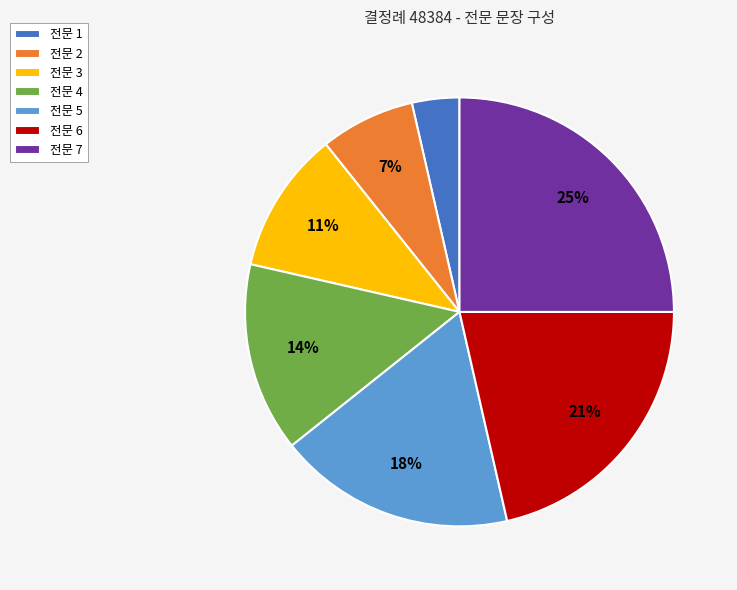

How many segments does this pie chart have?

7